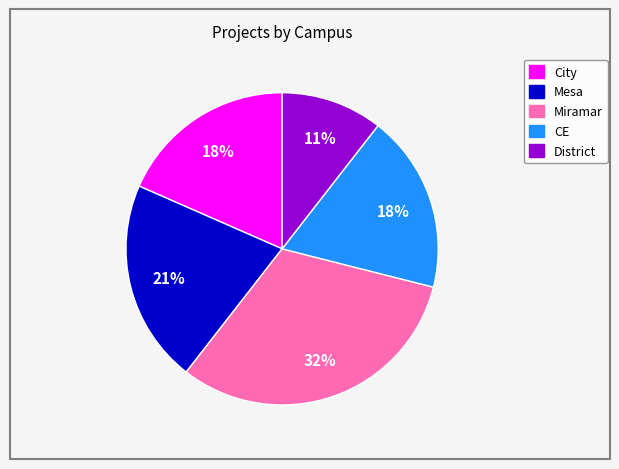

To the nearest percent, what portion does District represent?

11%